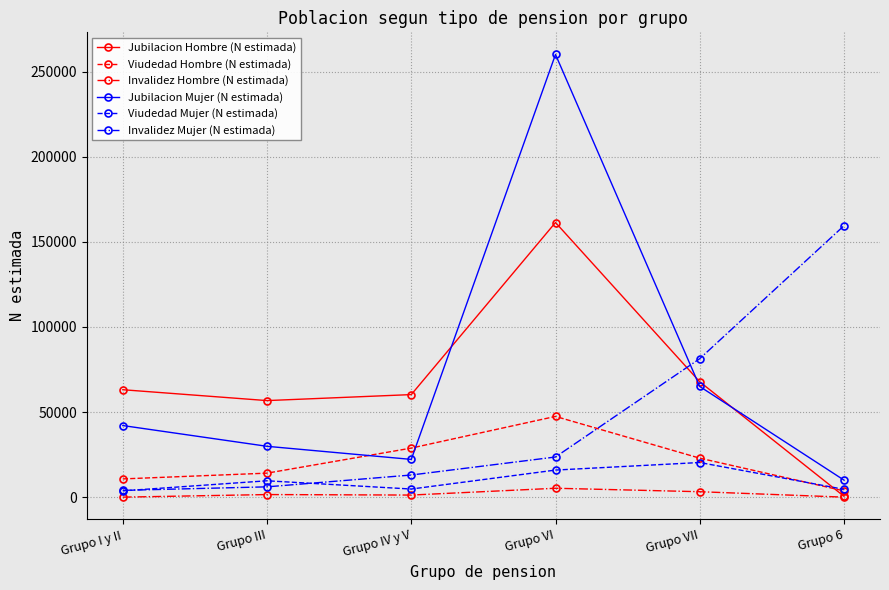

How many lines are shown in the chart?

6